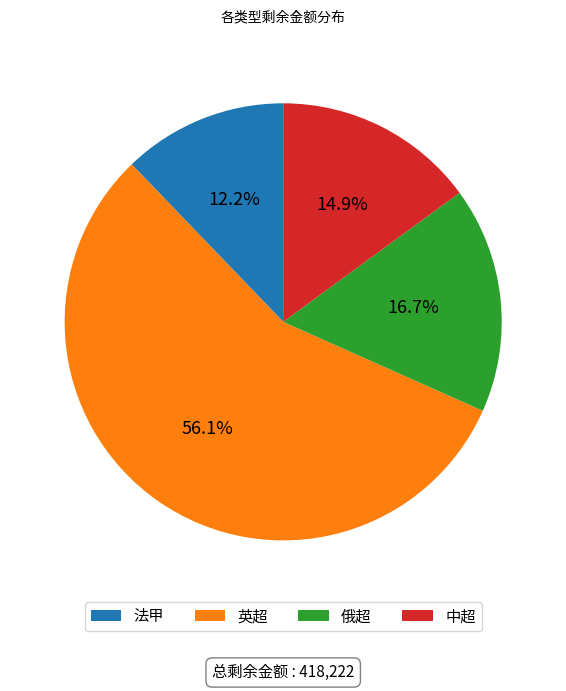

How many slices are in this pie chart?

4